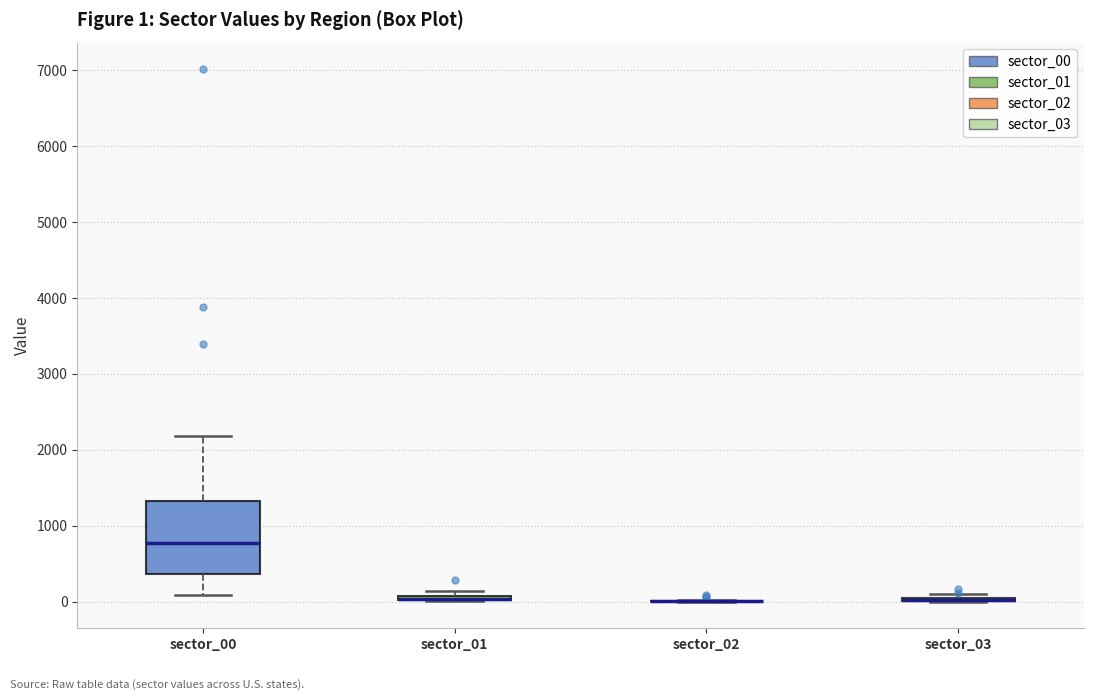

Which box is the tallest, from its lower edge to its upper edge?

sector_00